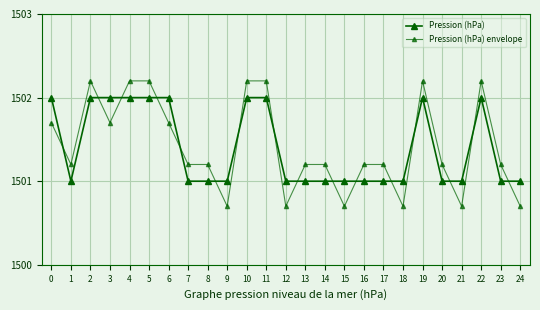

How many data points does each series have?

25